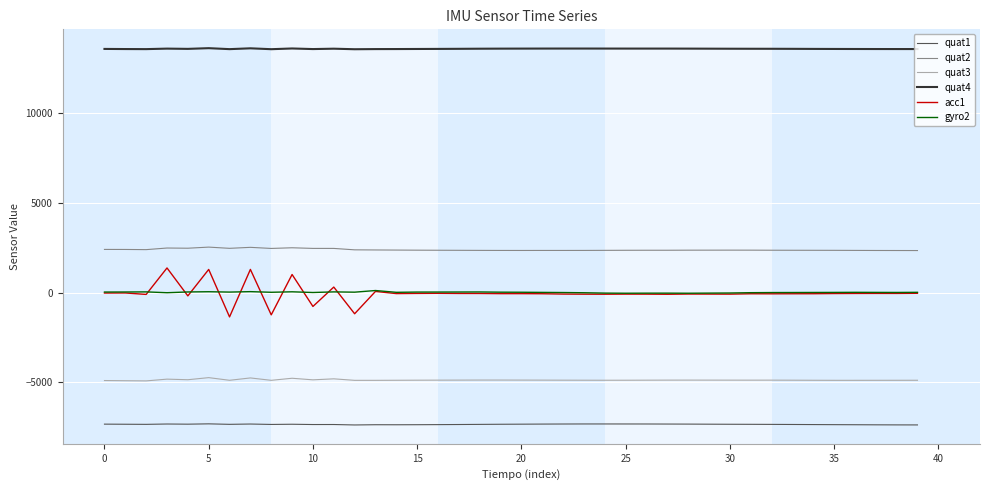

True or false: quat4 and quat2 intersect in this chart.

False